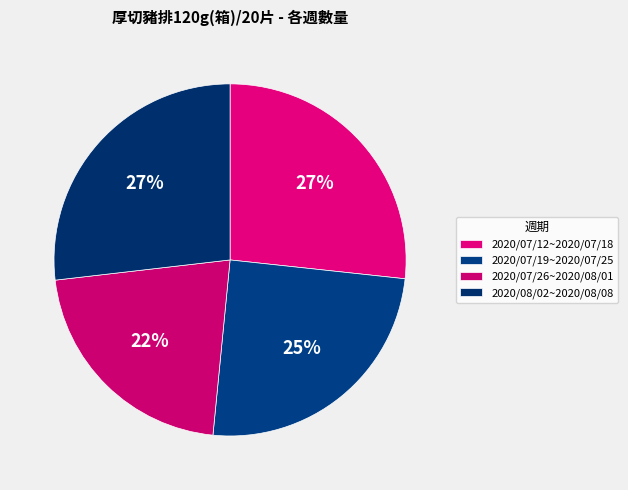

How many segments does this pie chart have?

4